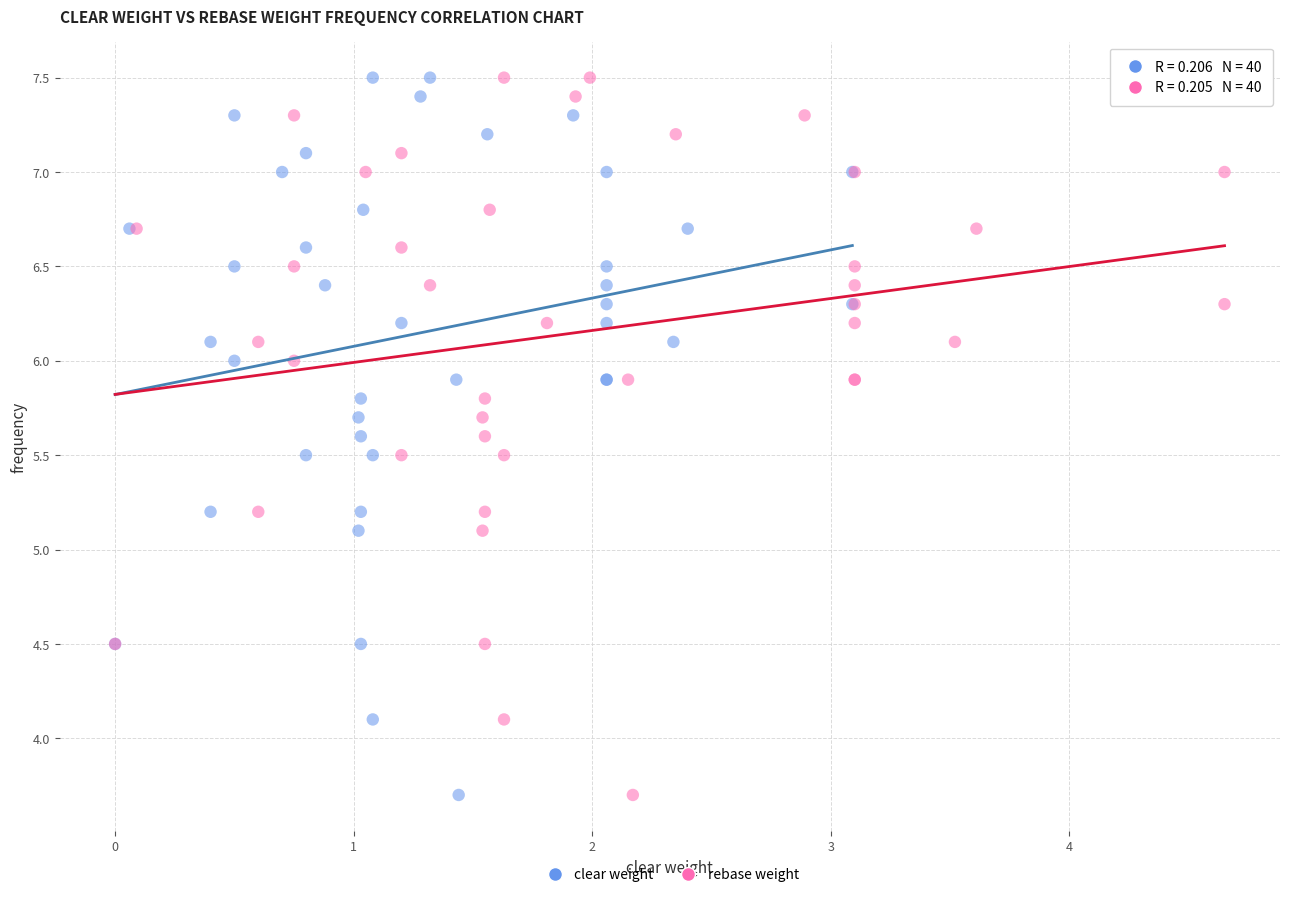

What are all the series names shown in the legend?

clear weight, rebase weight